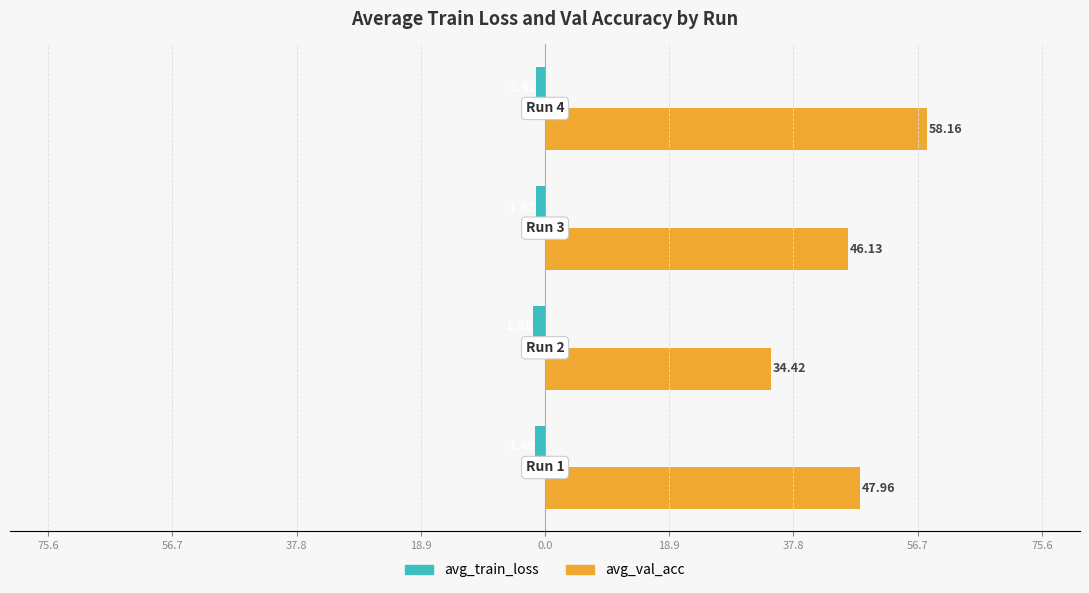

What is the greatest value displayed?

58.2